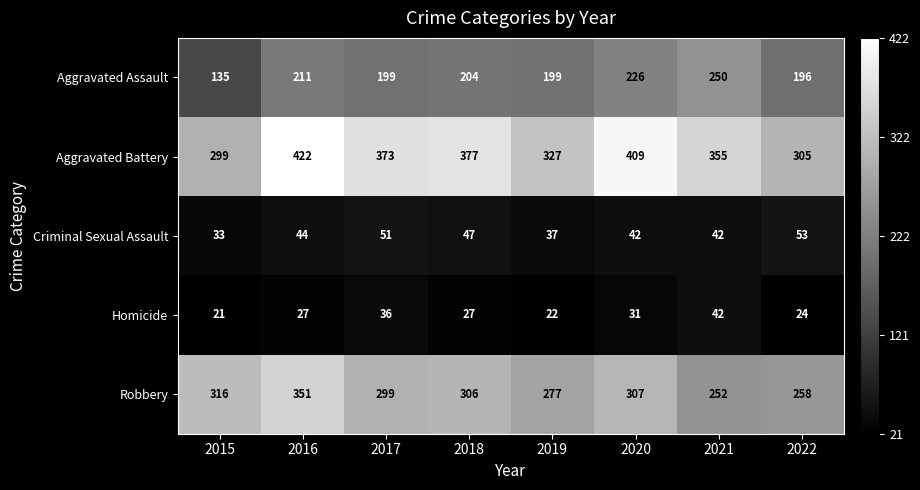

True or false: Criminal Sexual Assault has a value of 16 at 2022.

False